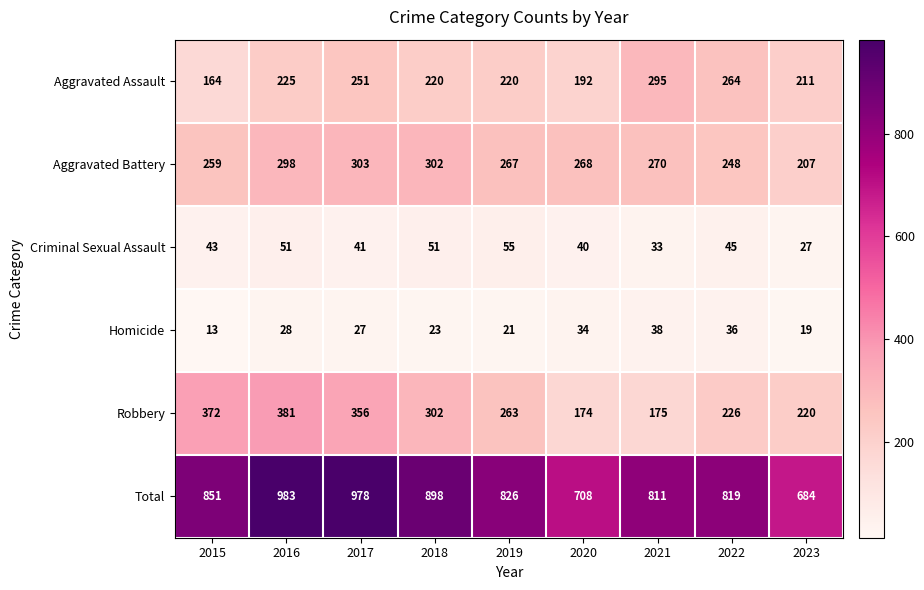

Which series has the widest spread of values?

Total